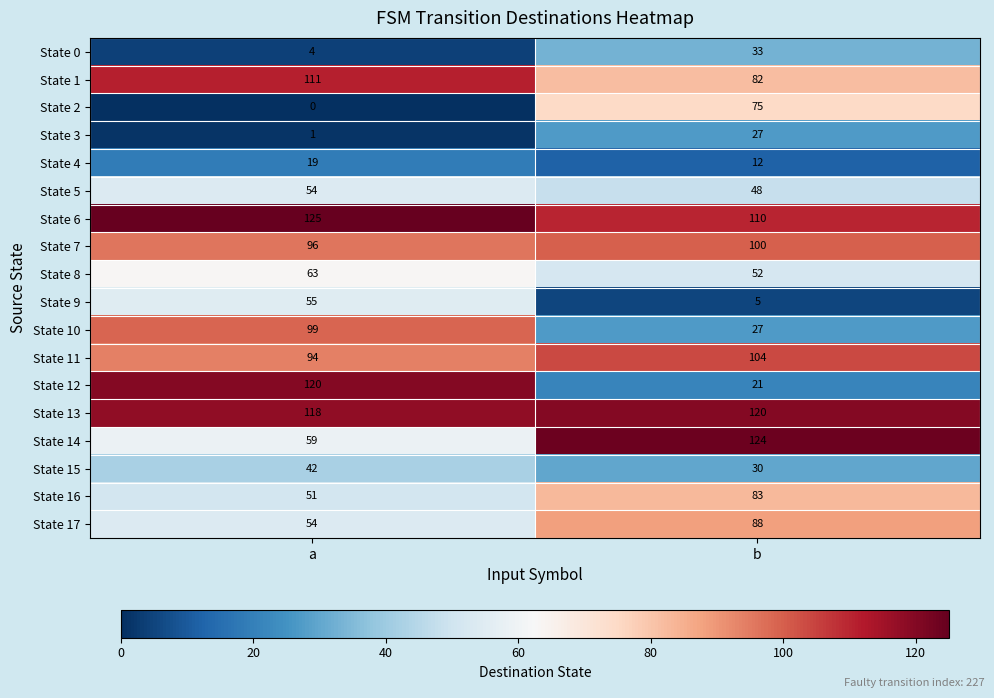

List the labels in order of State 17 value, largest first.

b, a